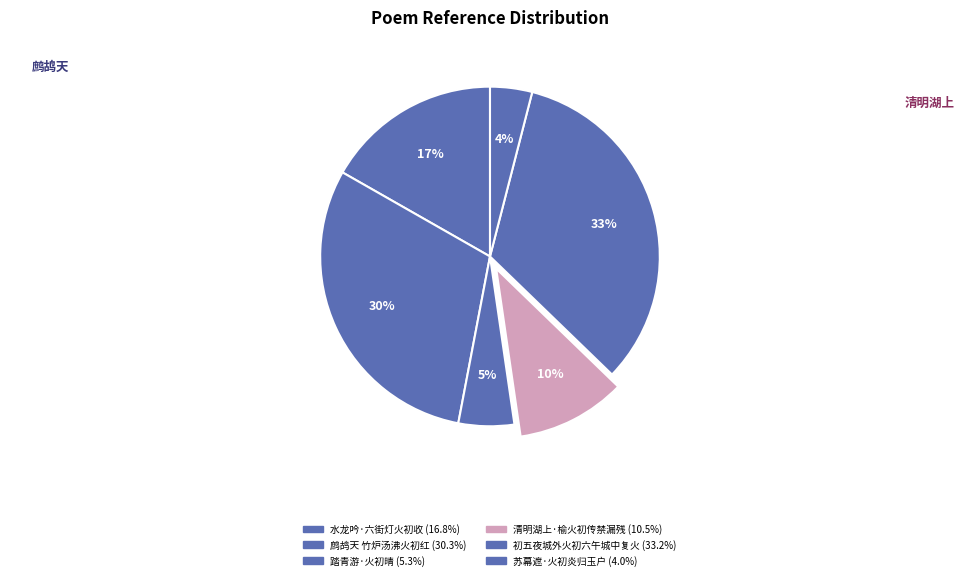

To the nearest percent, what is the difference between the 踏青游·火初晴 and 清明湖上·榆火初传禁漏残 slice percentages?

5%